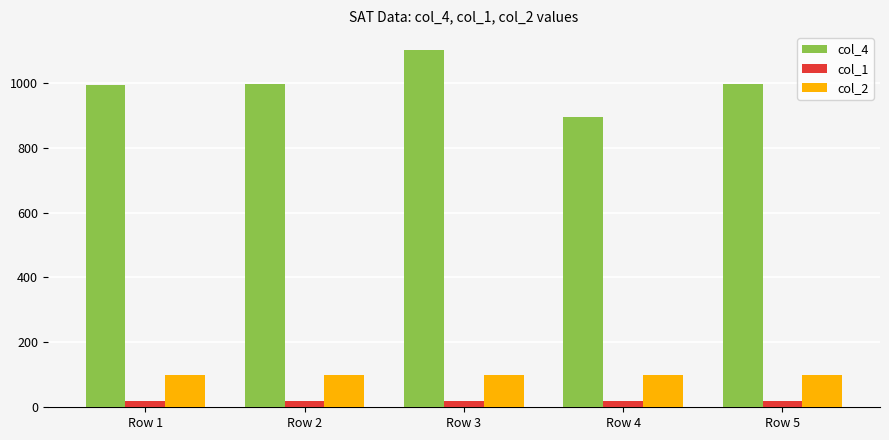

At Row 2, list the series in order from smallest to largest.

col_1, col_2, col_4